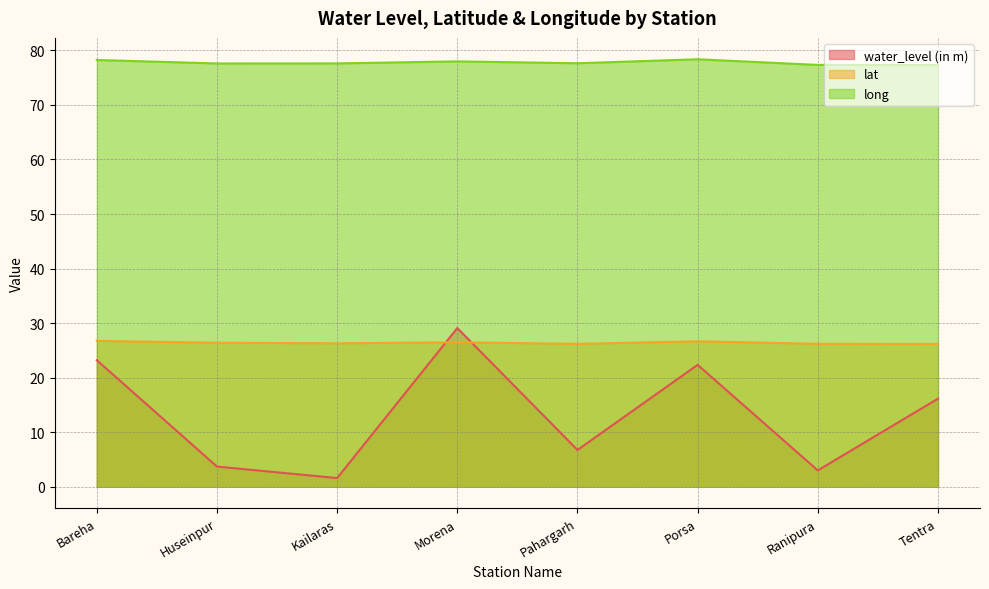

True or false: water_level (in m) has a value of 33.2 at Porsa.

False